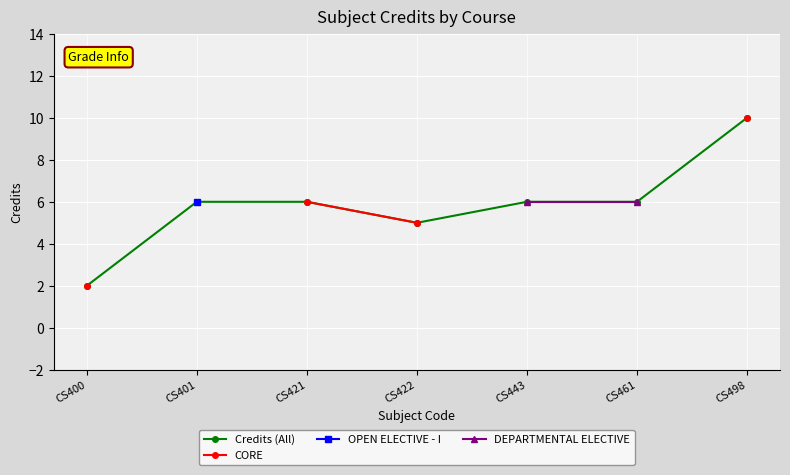

What is the value of the Credits (All) point at the 2nd from the left?

6